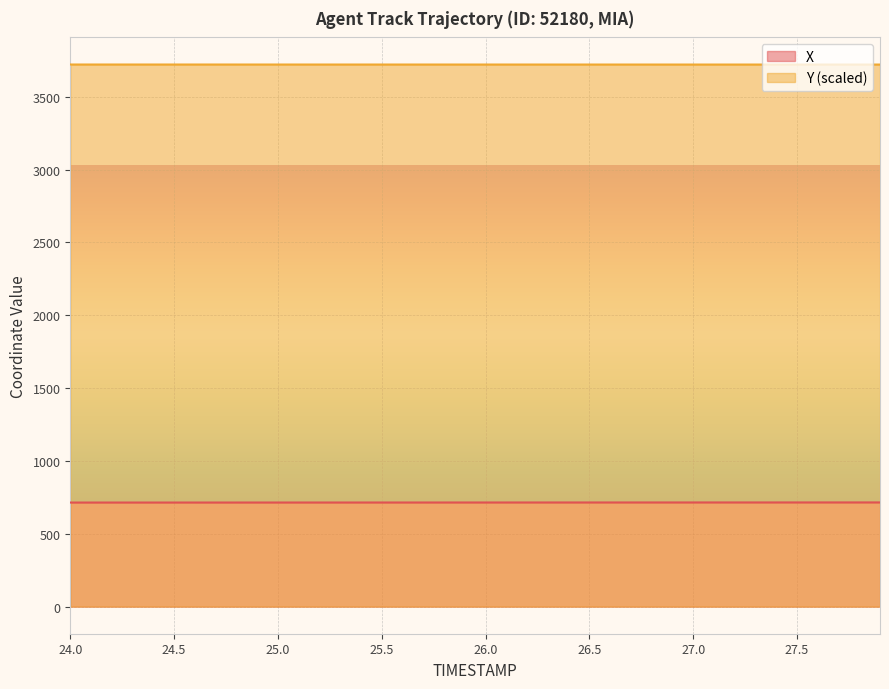

Reading left to right, what are all the values shown in this chart?

X: 714.4	714.4	714.4	714.5	714.5	714.5	714.5	714.5	714.6	714.6	714.6	714.6	714.6	714.7	714.7	714.7	714.7	714.7	714.8	714.8	714.8	714.8	714.8	714.9	714.9	714.9	714.9	714.9	715.0	715.0	715.0	715.0	715.0	715.1	715.1	715.1	715.1	715.1	715.2	715.2
Y: 3721.4	3721.4	3721.3	3721.3	3721.3	3721.3	3721.3	3721.3	3721.3	3721.3	3721.3	3721.3	3721.3	3721.3	3721.3	3721.3	3721.3	3721.3	3721.2	3721.2	3721.2	3721.2	3721.2	3721.2	3721.2	3721.2	3721.2	3721.2	3721.2	3721.2	3721.2	3721.2	3721.2	3721.2	3721.2	3721.1	3721.1	3721.1	3721.1	3721.1